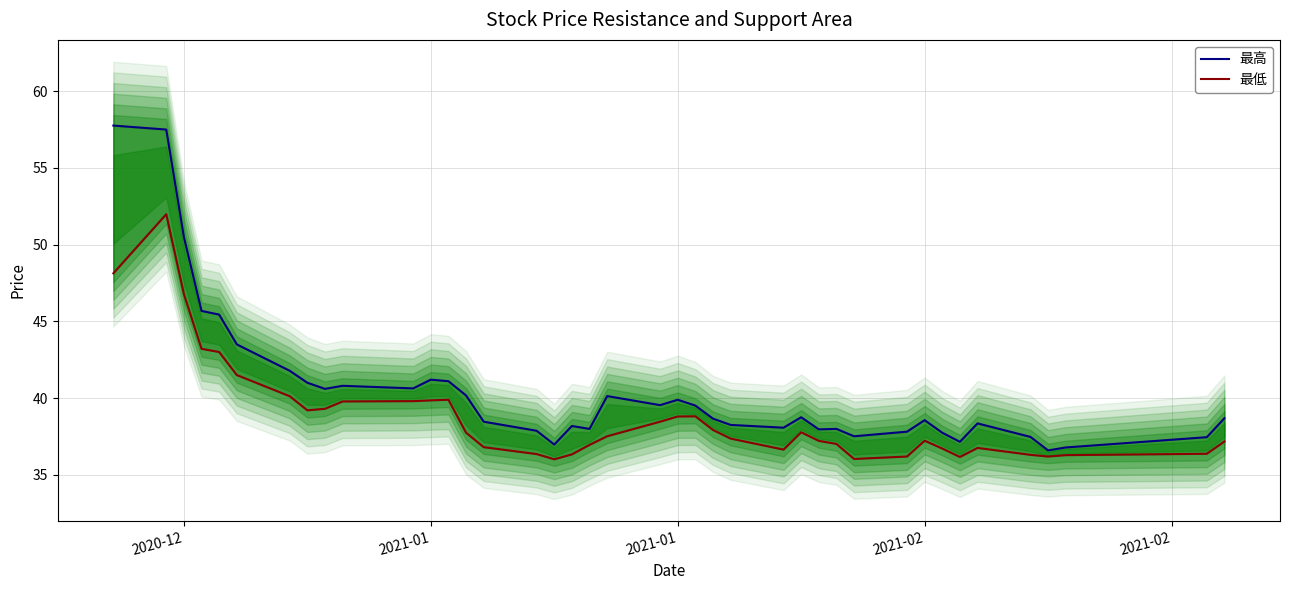

True or false: 最低 has a value of 57.4 at 16.

False